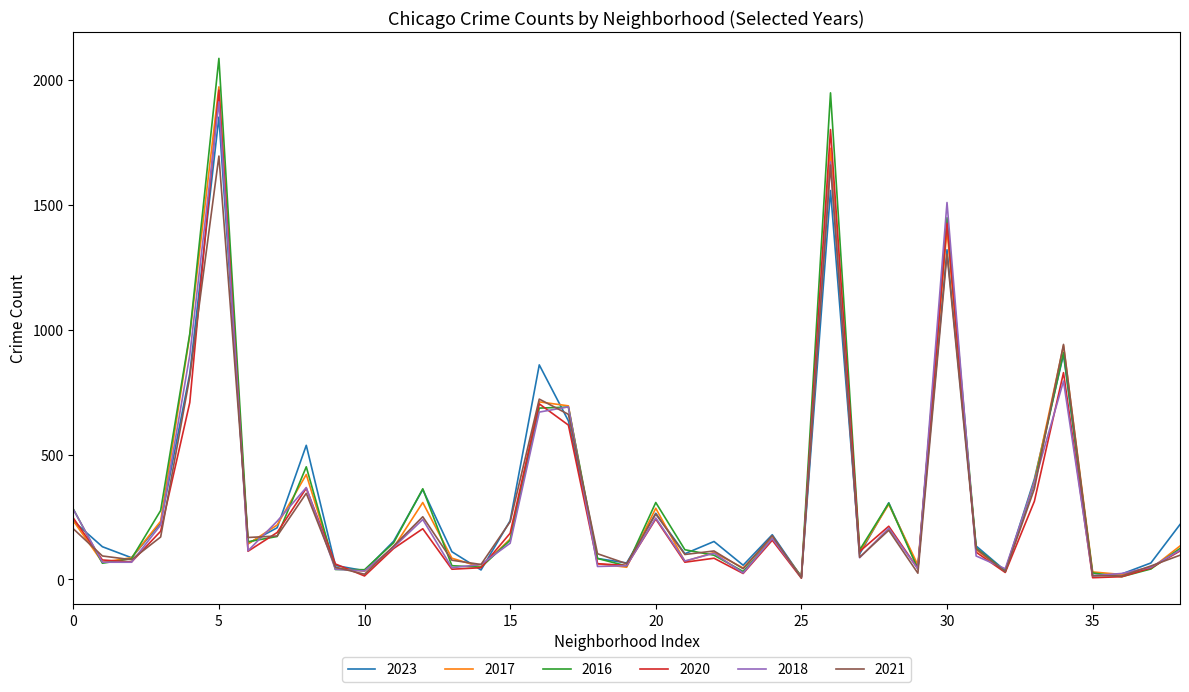

Which series has the widest spread of values?

2016